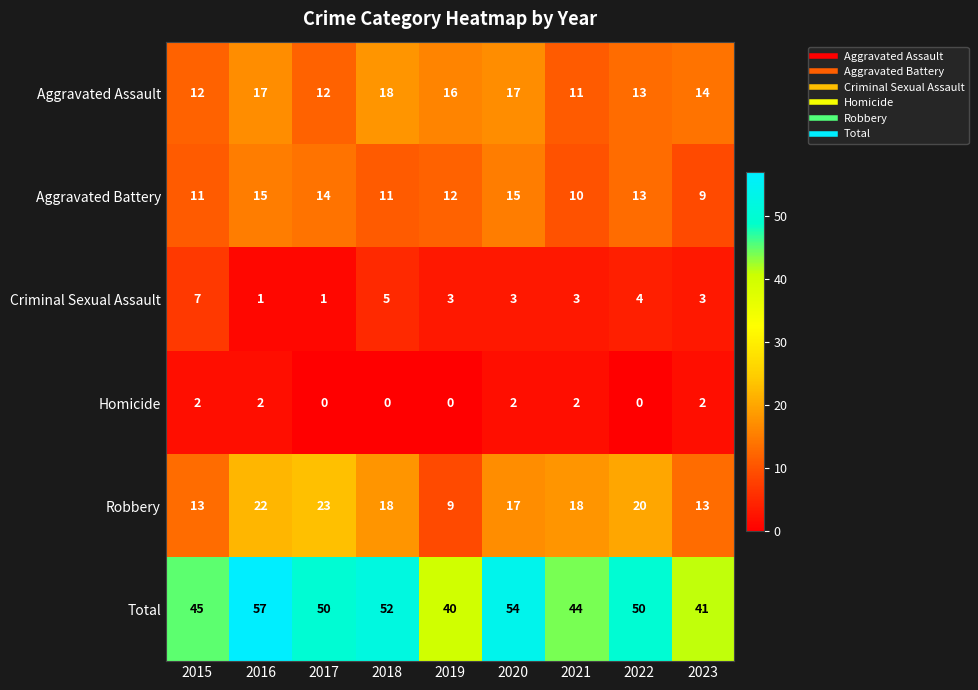

Which series has the largest range (max minus min)?

Total